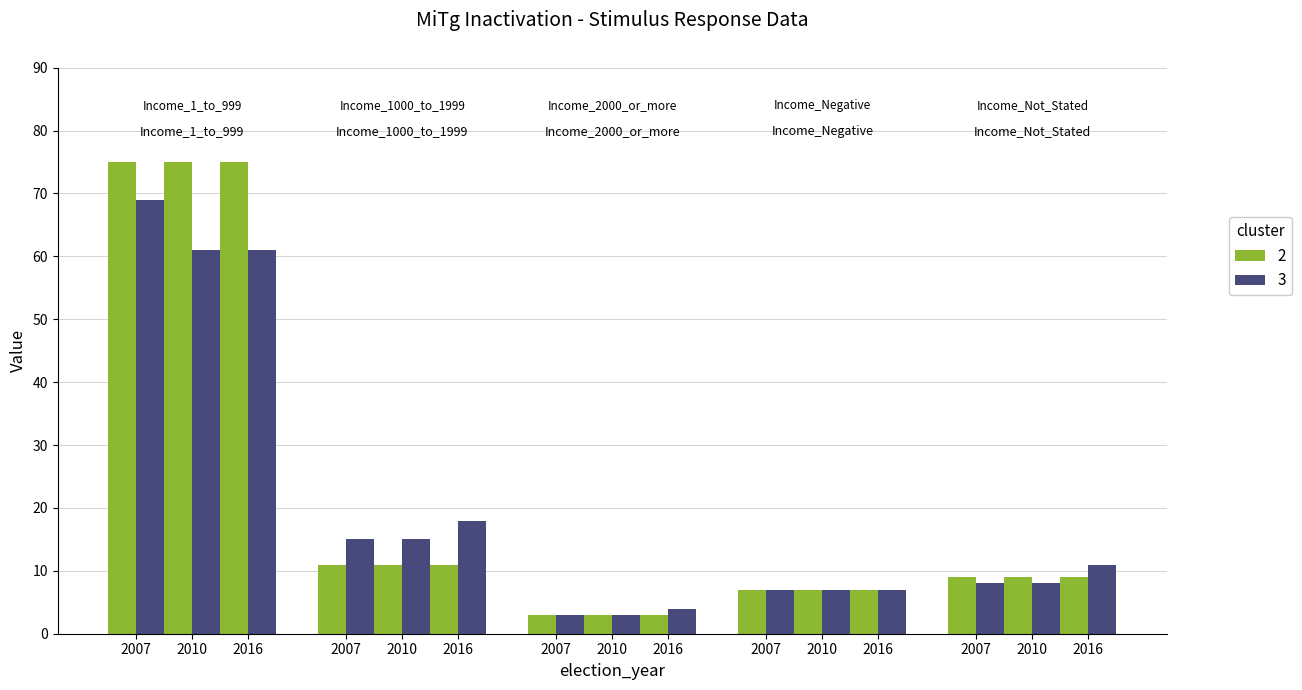

List the series in order of their overall mean, highest first.

2, 3